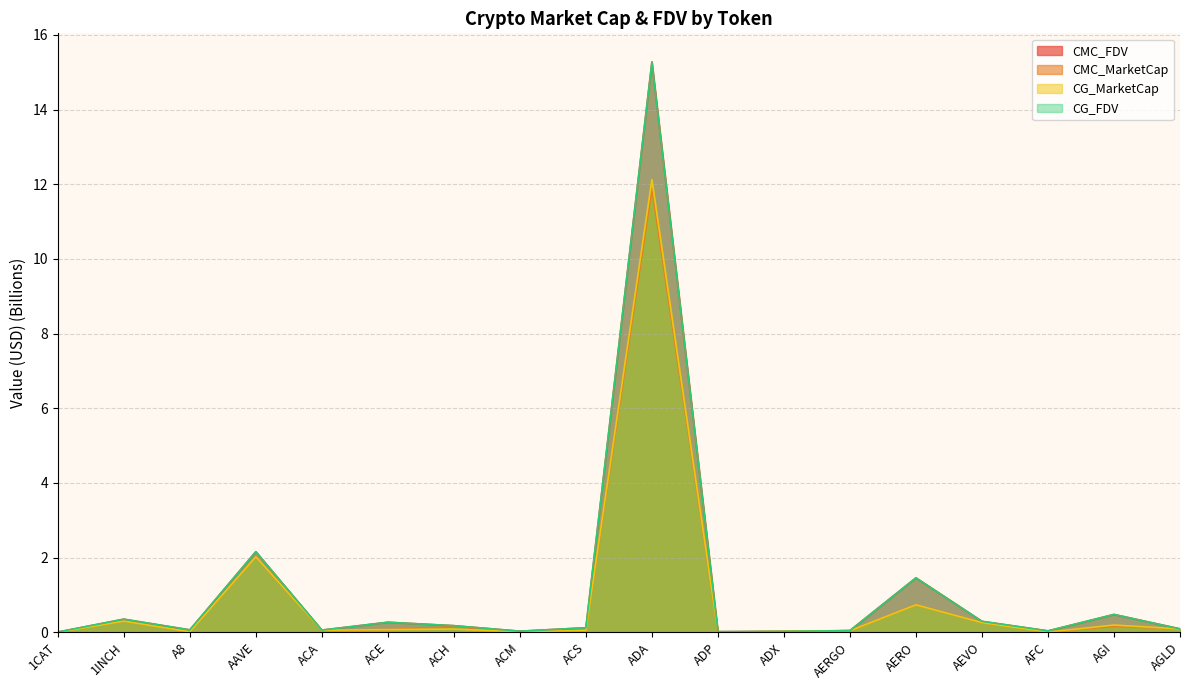

True or false: CMC_FDV and CMC_MarketCap intersect in this chart.

False